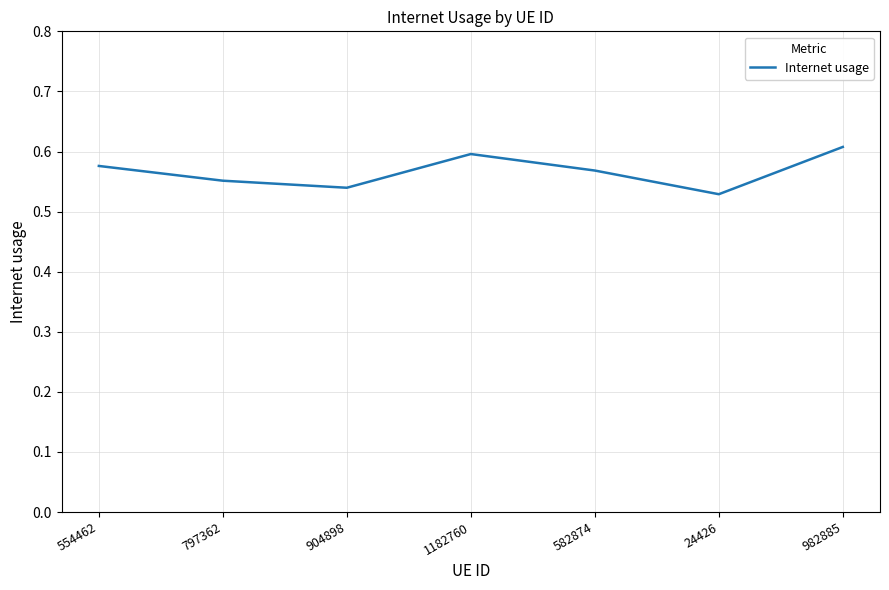

Rank the categories by value from lowest to highest.

24426, 904898, 797362, 582874, 554462, 1182760, 982885